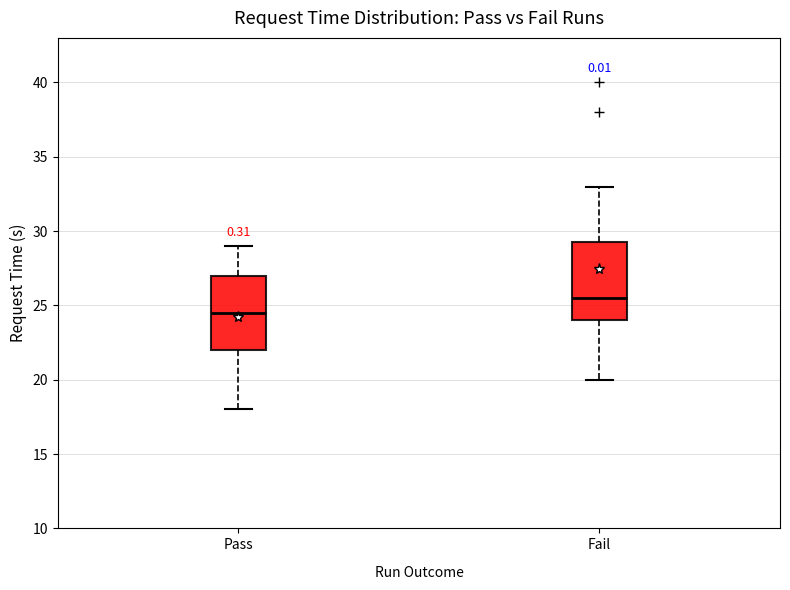

Reading left to right, read every box against the y-axis: the position of its median line, the range the box covers, and the ends of its whiskers. The values are not printed on the chart, so give them approximately, as read against the axis.

Pass: median 24.5, box 22.0 to 27.0, whiskers 18.0 to 29.0
Fail: median 25.5, box 24.0 to 29.5, whiskers 20.0 to 33.0